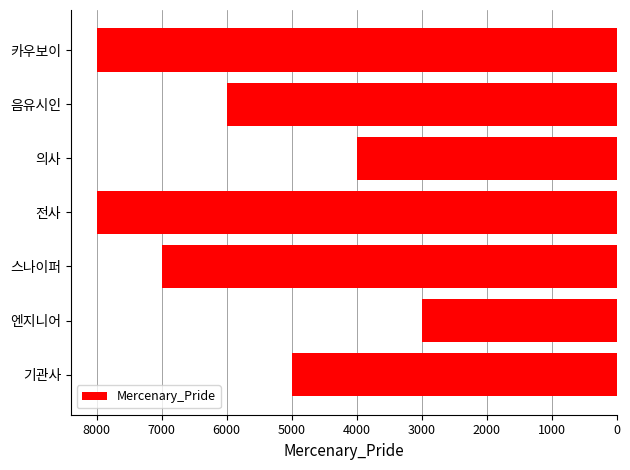

Are the bars horizontal?

Yes